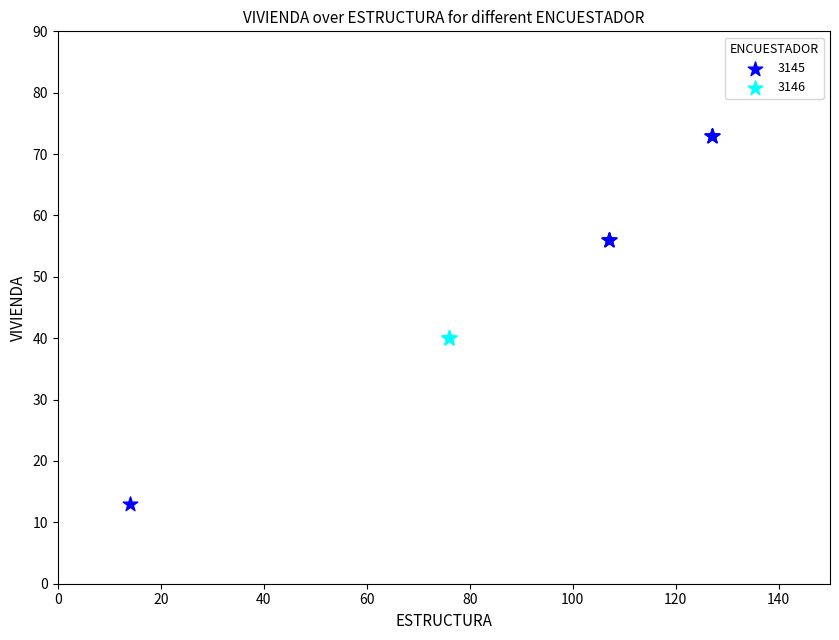

Which series reaches the maximum Y coordinate?

3145